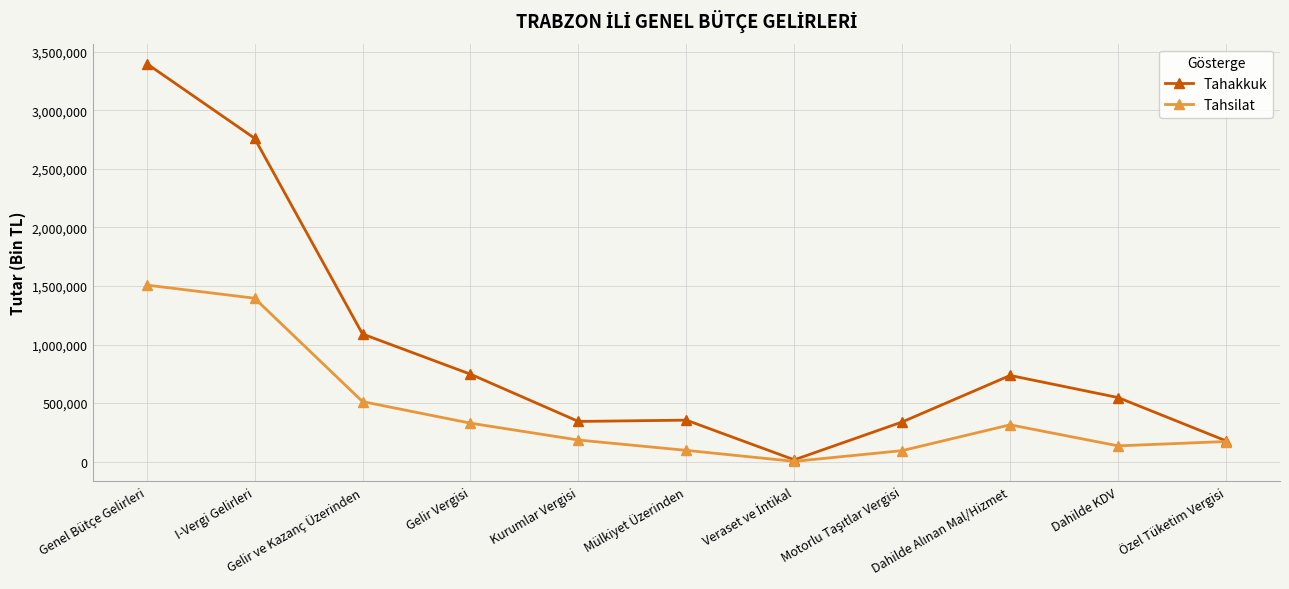

What is the label of the 11th point from the right?

Genel Bütçe Gelirleri